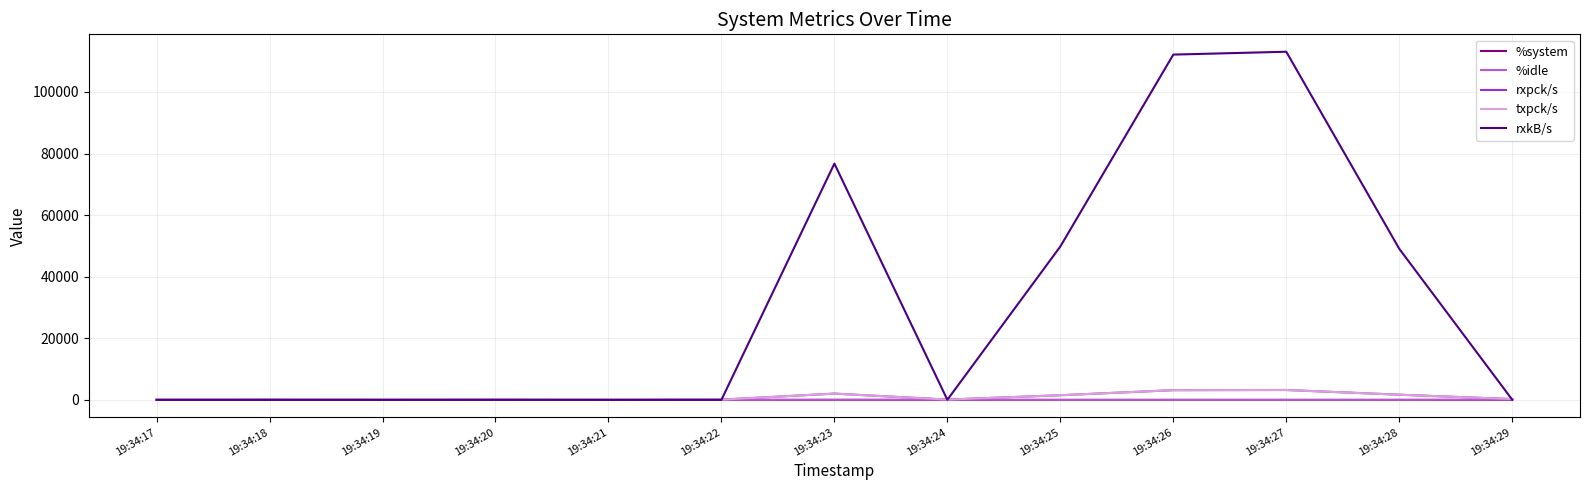

Which category has the lowest value in the rxpck/s series?

19:34:19